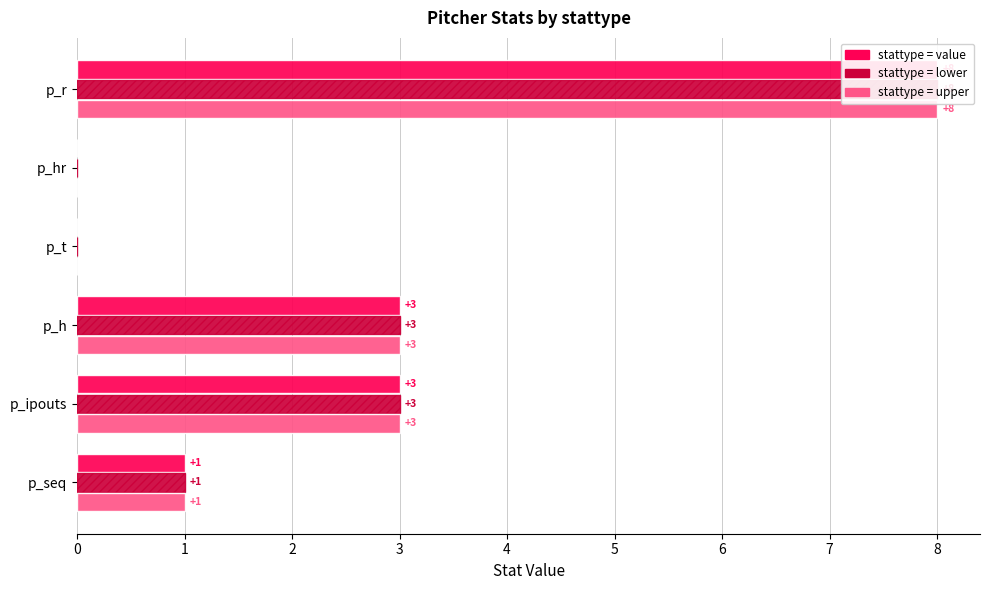

Which series has the largest total across all categories?

value